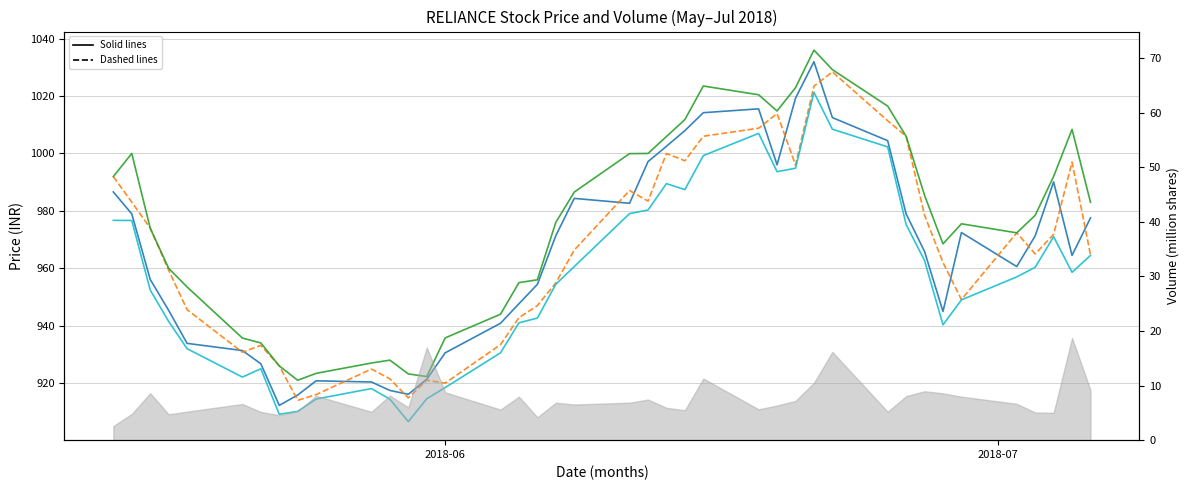

What is the value of the Close point at the 36th from the left?

960.6